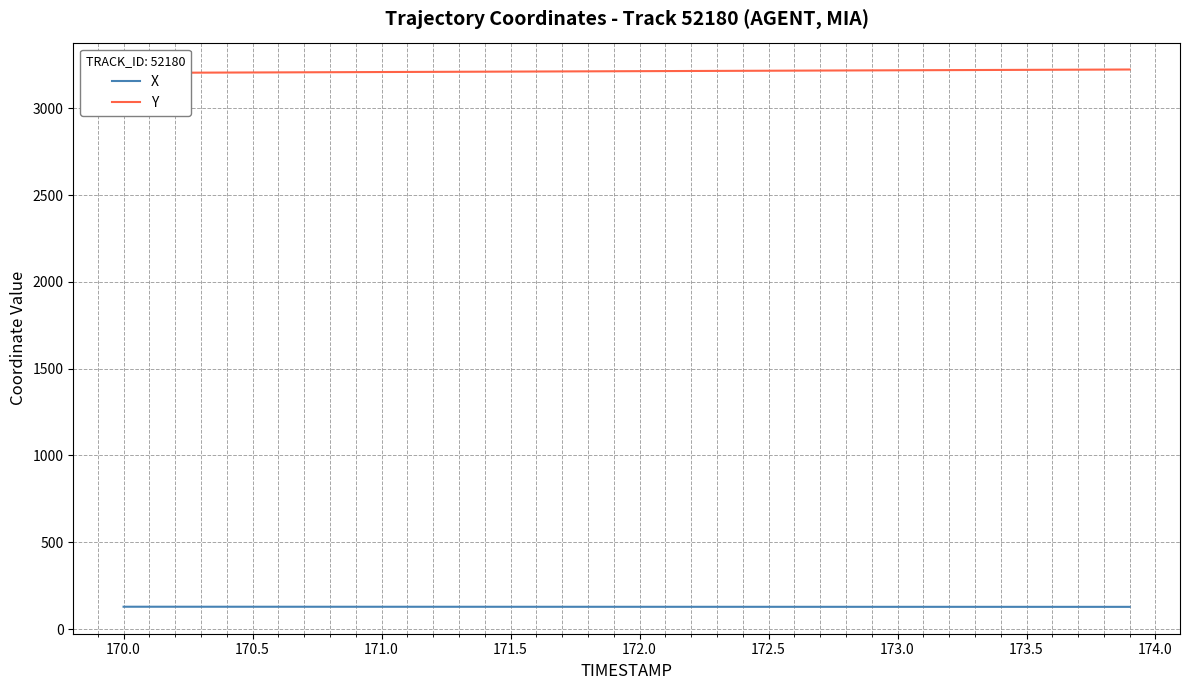

How many categories are shown in the chart?

40